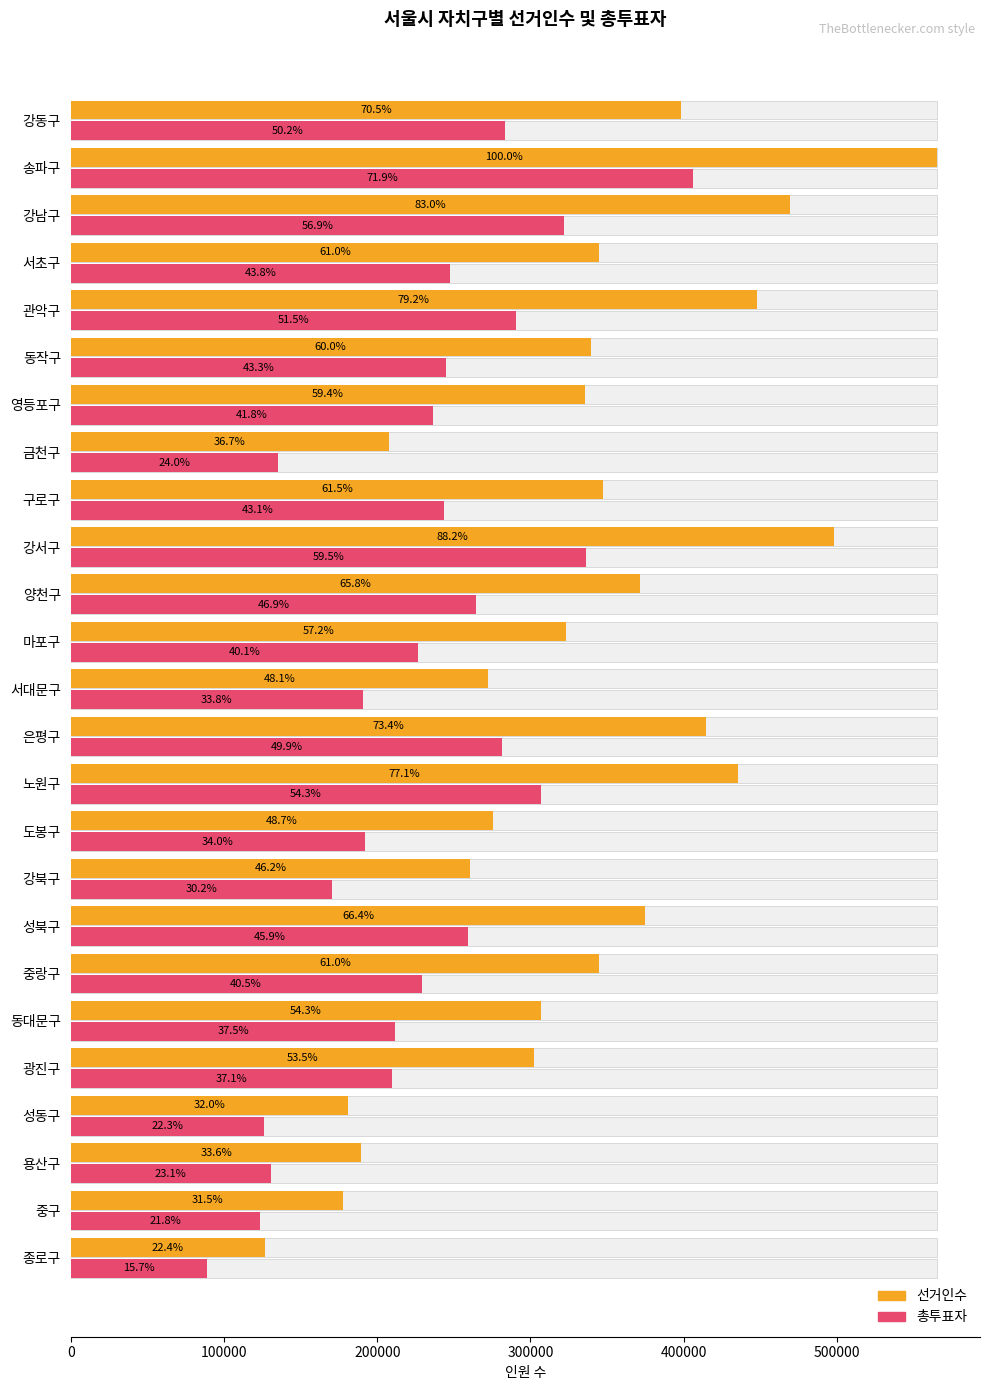

The value of 선거인수 at 중구 is 177850. True or false?

True